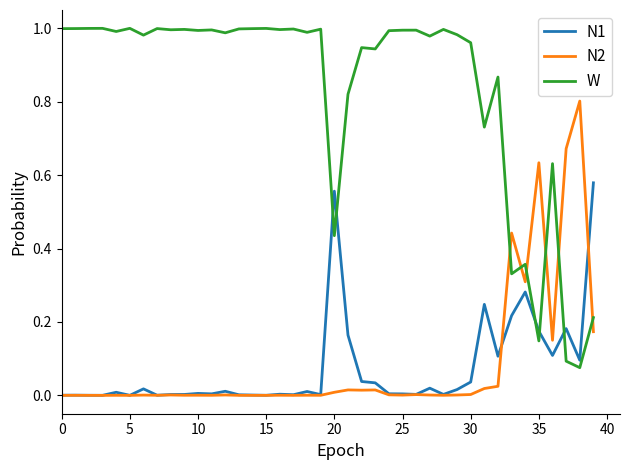

How many lines are shown in the chart?

3